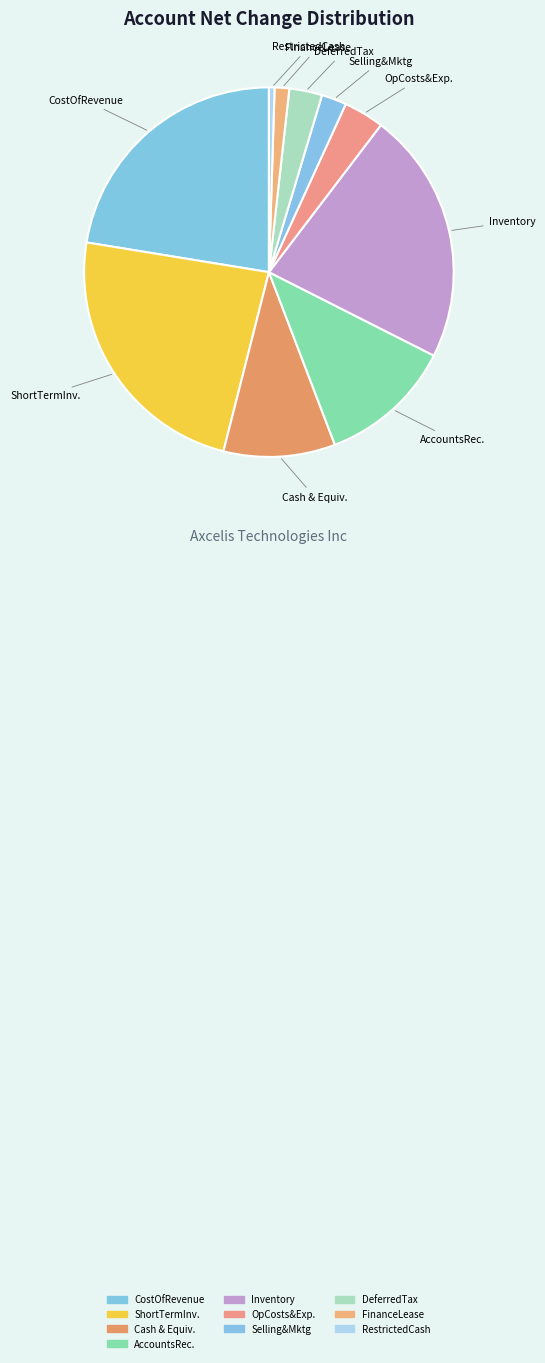

How many slices are in this pie chart?

10